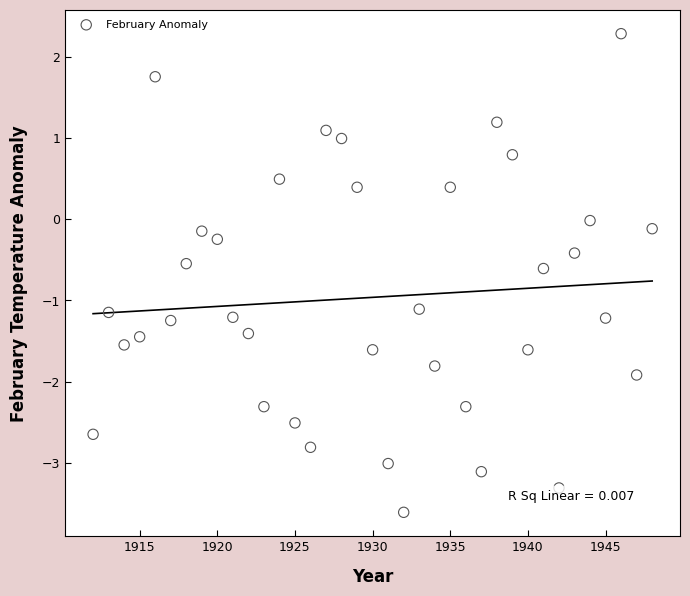

What is the range of X values (max minus min)?

36.0